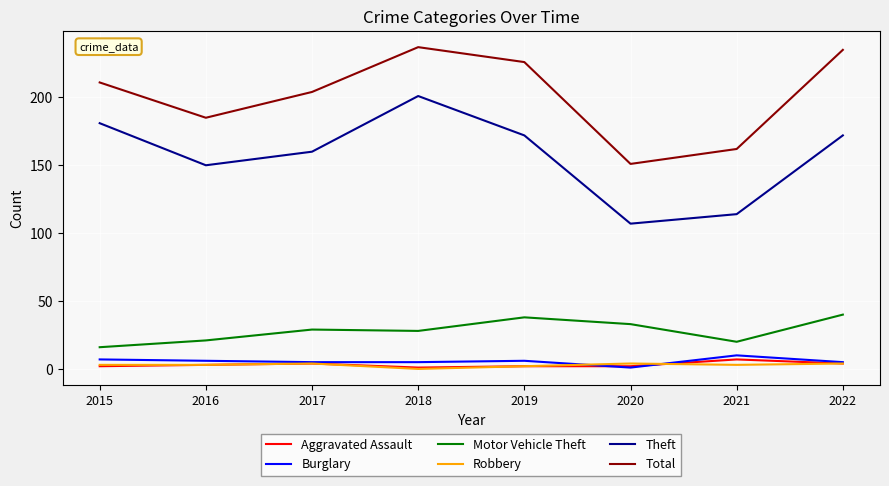

True or false: Theft has a value of 172 at 2019.

True